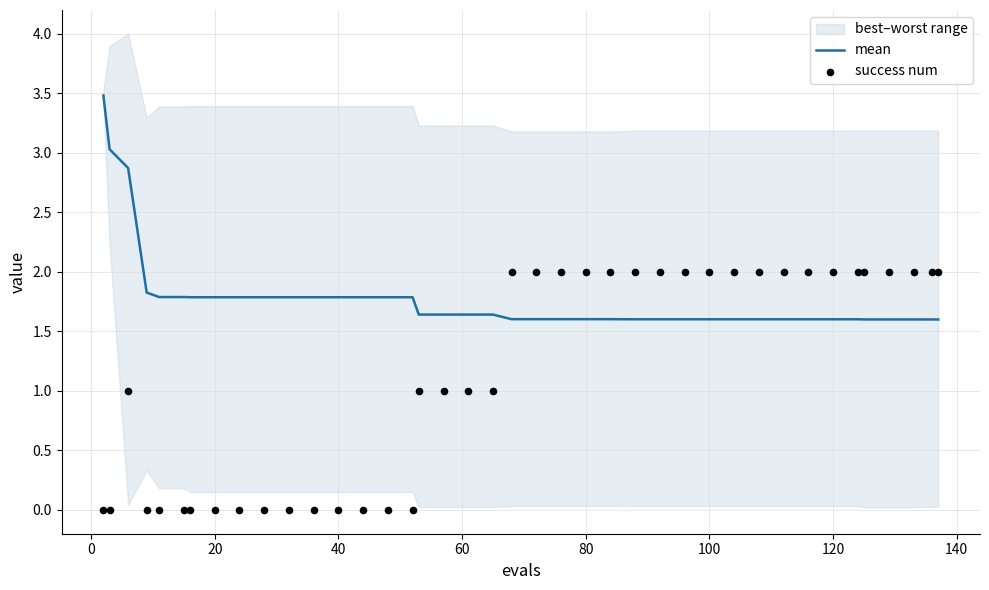

At how many categories does at least one series exceed 3?

2